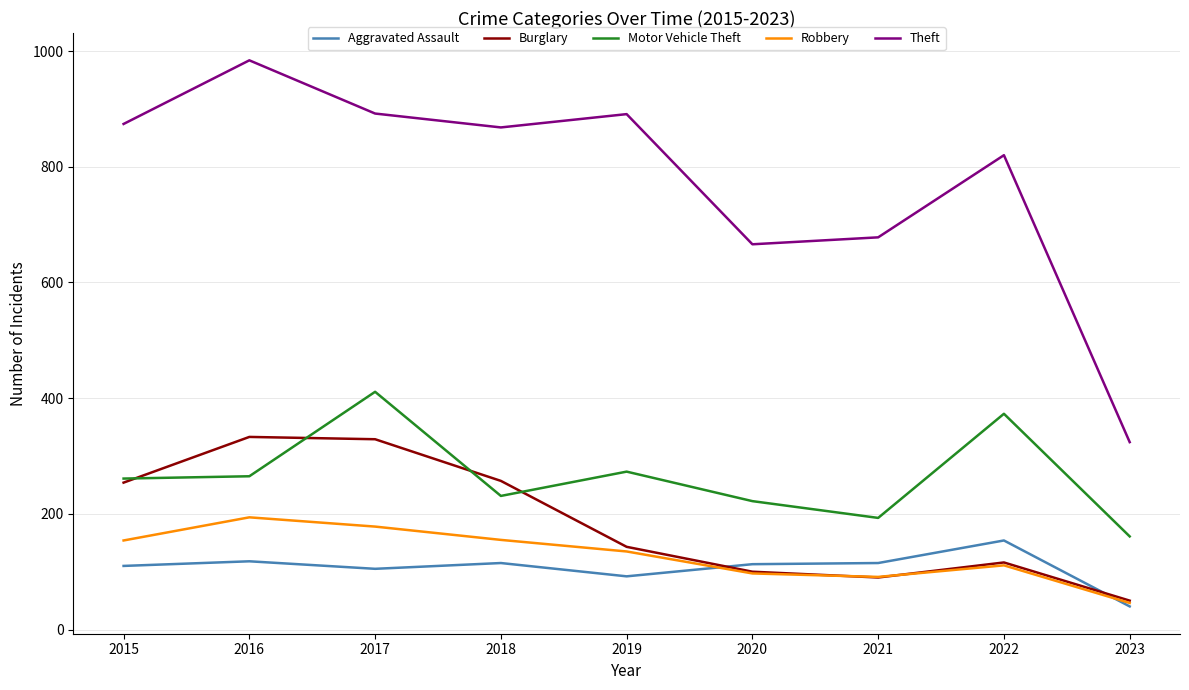

Read the Robbery value at 2016.

194